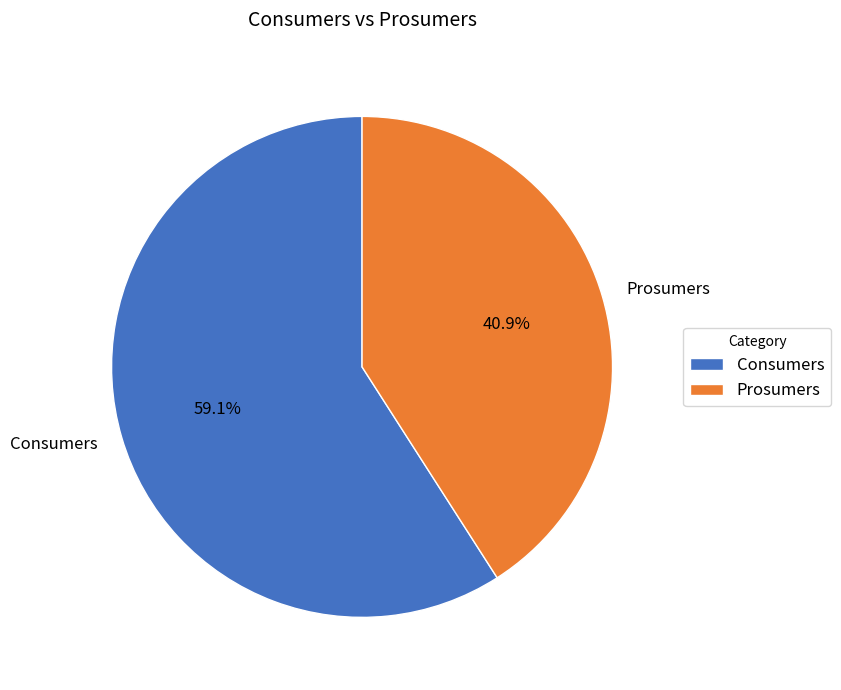

What is the largest slice in the pie chart?

Consumers